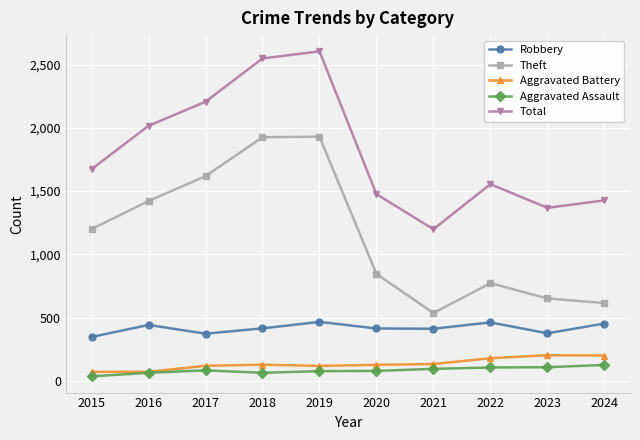

Between 2018 and 2024, which series saw the biggest shift?

Theft